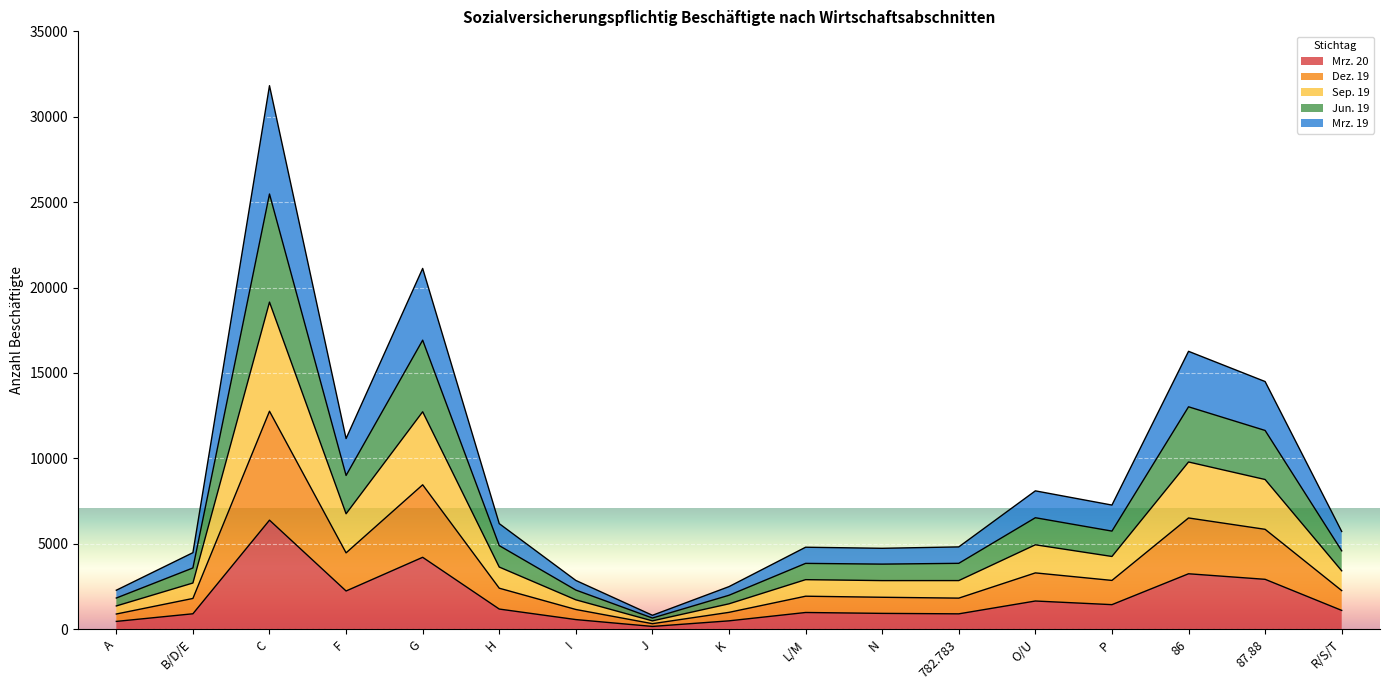

Which series changed the most between H and P?

Jun. 19